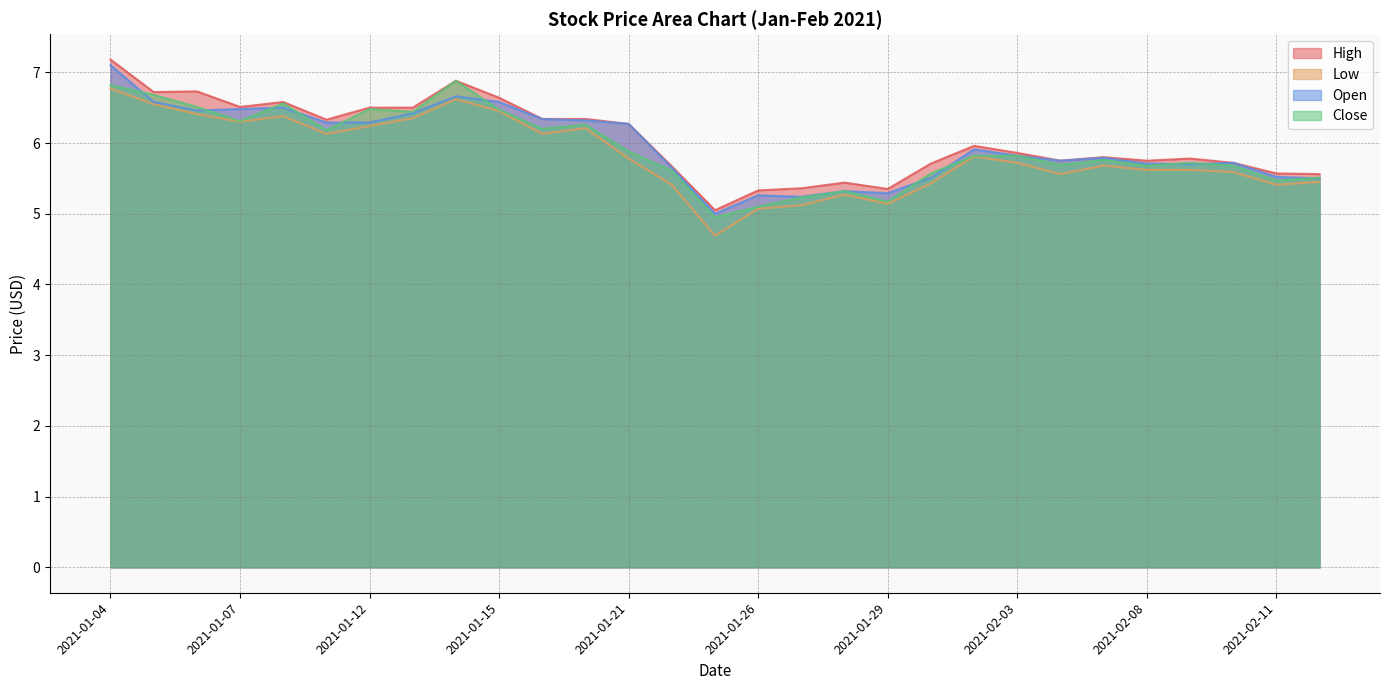

List the series in order of their peak value, lowest first.

Low, Close, Open, High